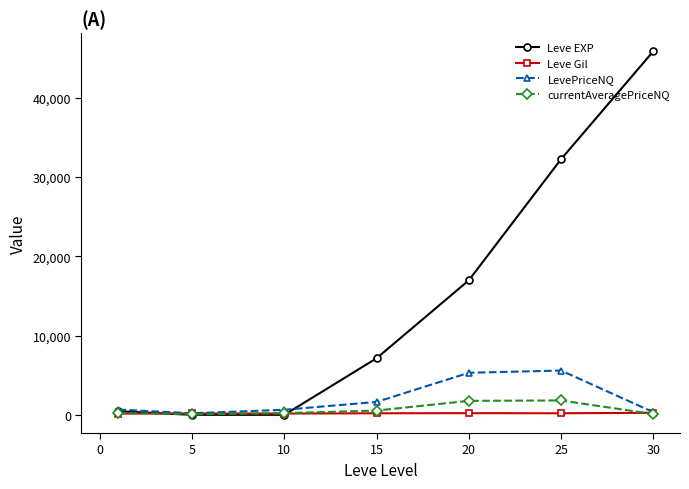

What is the value of the Leve EXP point at the 5th from the left?

16961.7